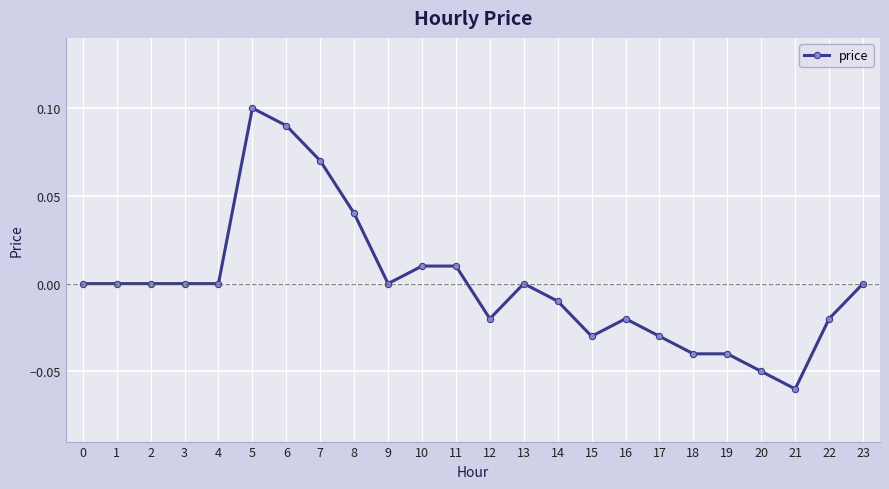

Which label corresponds to the largest value in the chart?

5